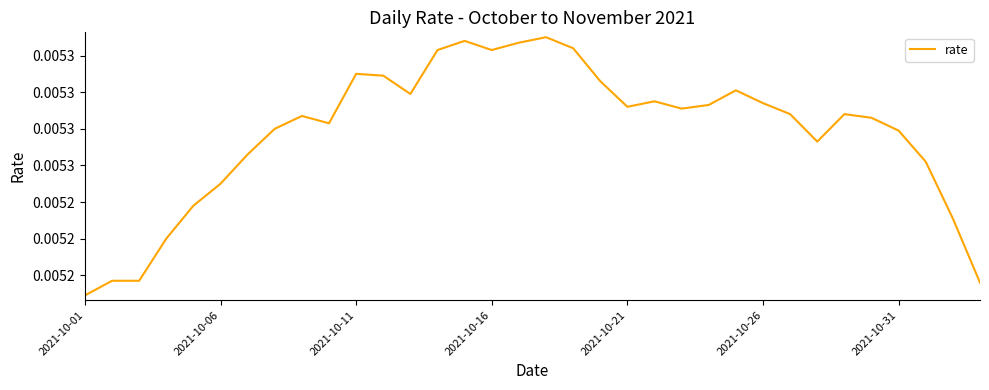

At which category does the data reach its first local valley?

9